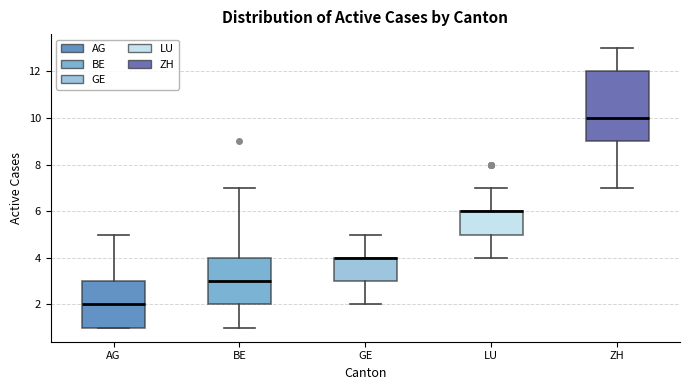

Reading left to right, read every box against the y-axis: the position of its median line, the range the box covers, and the ends of its whiskers. The values are not printed on the chart, so give them approximately, as read against the axis.

AG: median 2, box 1 to 3, whiskers 1 to 5
BE: median 3, box 2 to 4, whiskers 1 to 7
GE: median 4 (drawn on the box's upper edge), box 3 to 4, whiskers 2 to 5
LU: median 6 (drawn on the box's upper edge), box 5 to 6, whiskers 4 to 7
ZH: median 10, box 9 to 12, whiskers 7 to 13